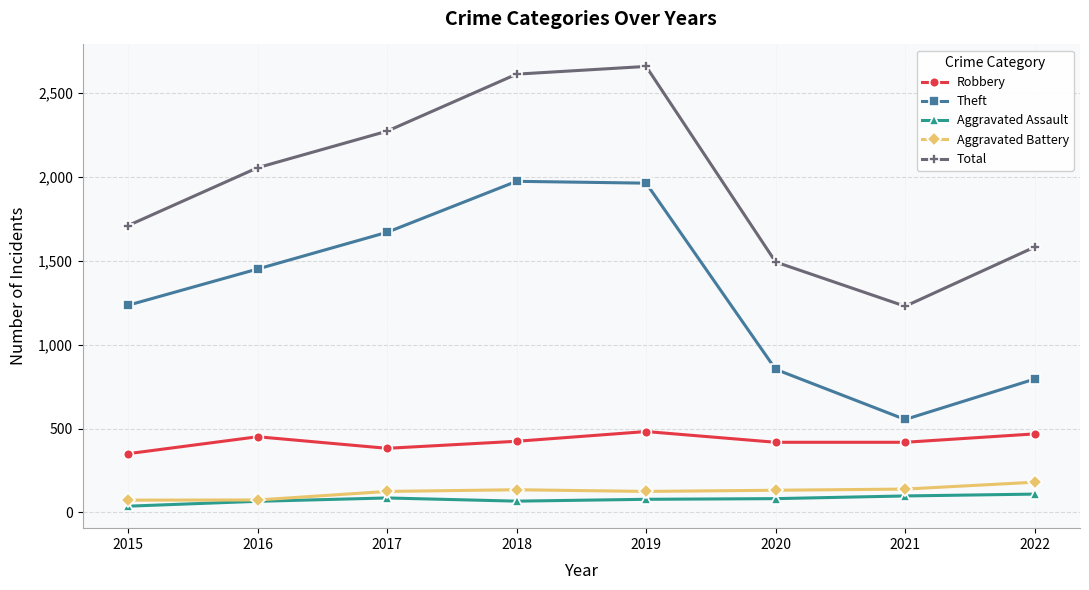

What is the difference between the maximum and minimum values in the Aggravated Assault series?

72